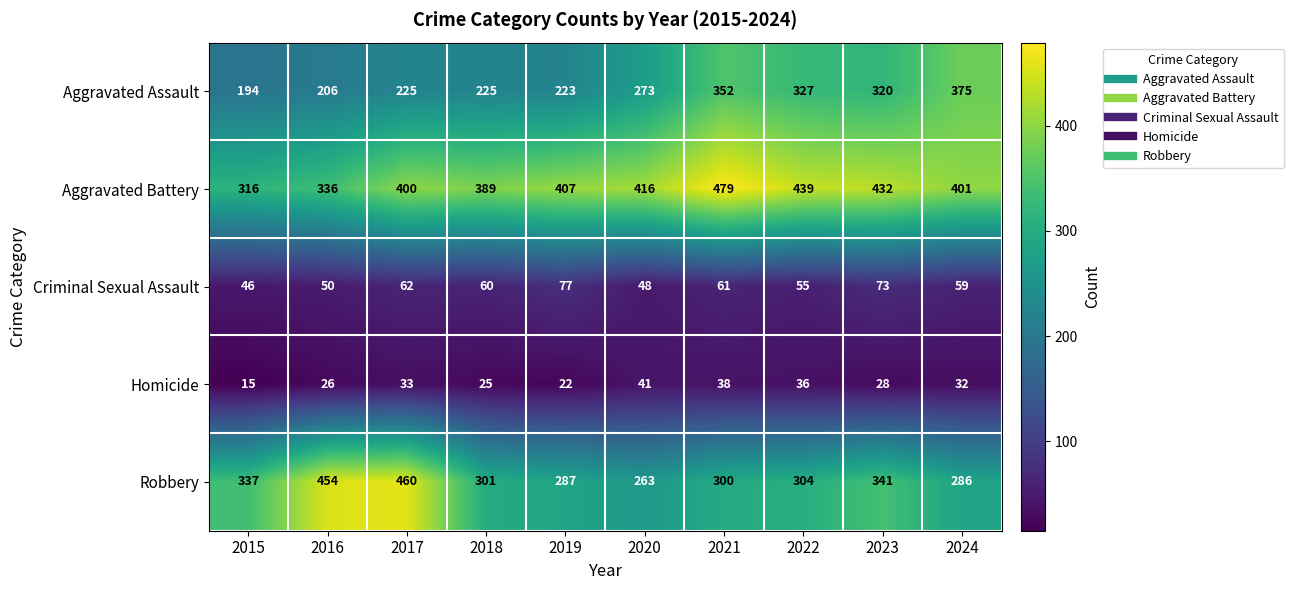

Which series has the largest range (max minus min)?

Robbery